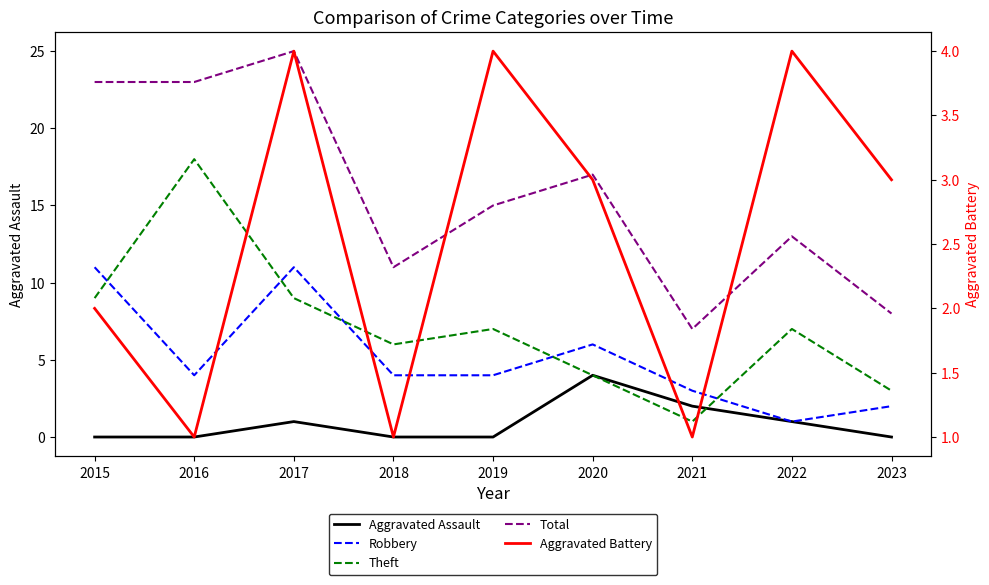

Is this an area chart (filled region under the line)?

No